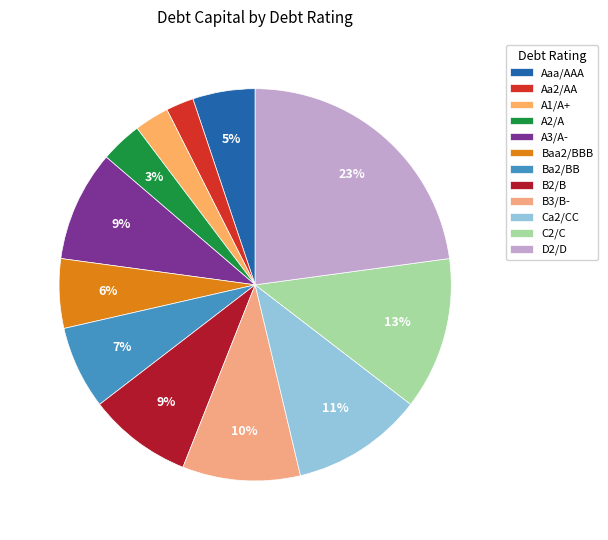

To the nearest percent, what percentage of the pie is Ba2/BB?

7%